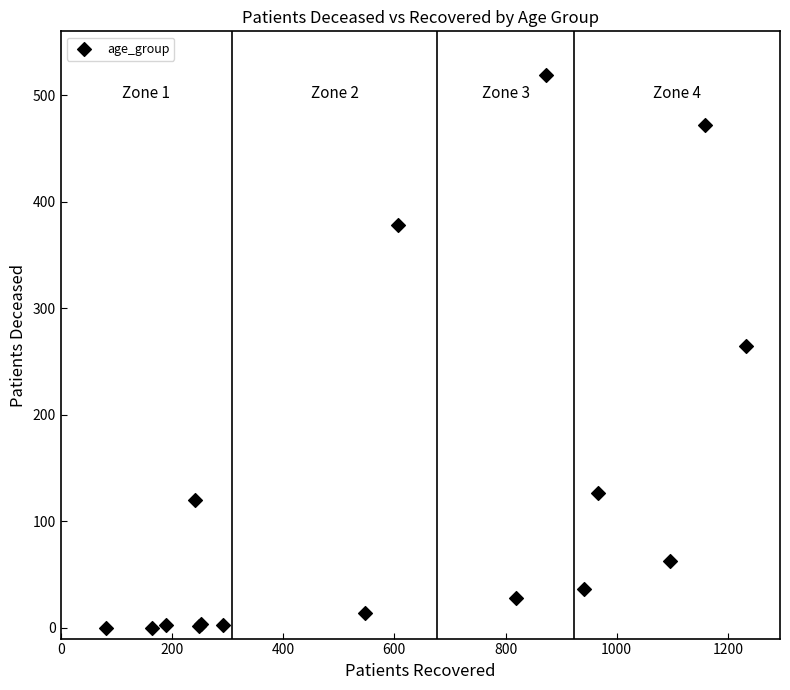

What Y value in the scatter plot is closest to 259?

265